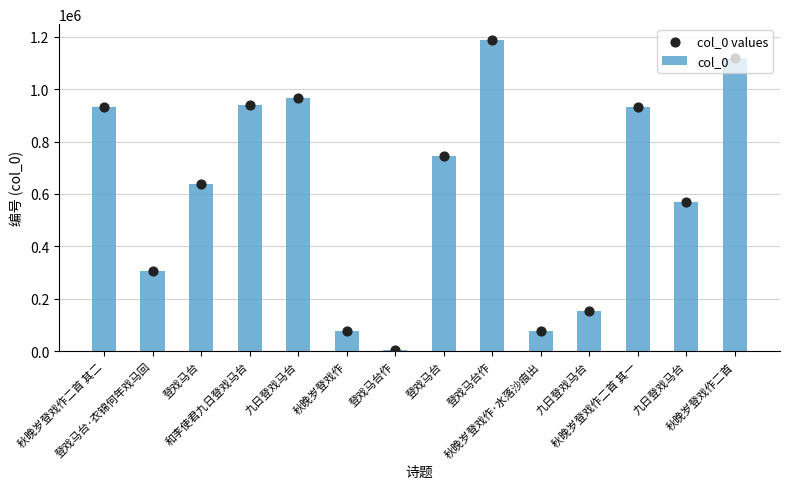

At which category is the sum across all series the highest?

登戏马台作